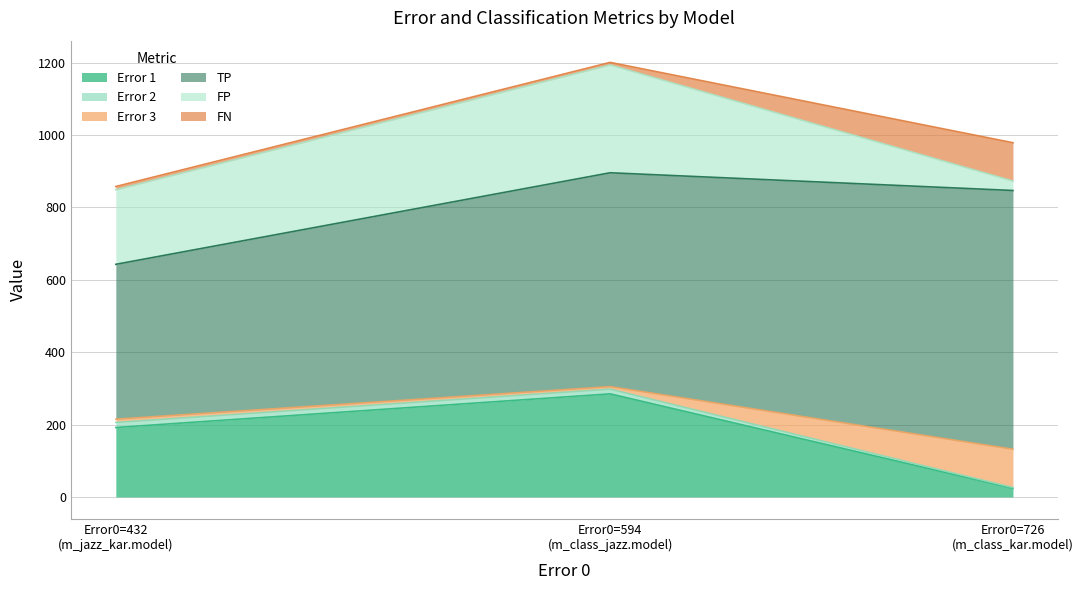

Does the chart display data point markers on the line(s)?

No